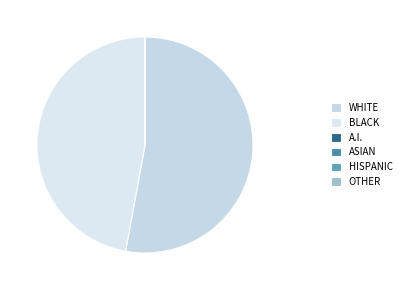

Does any single category account for the majority?

Yes